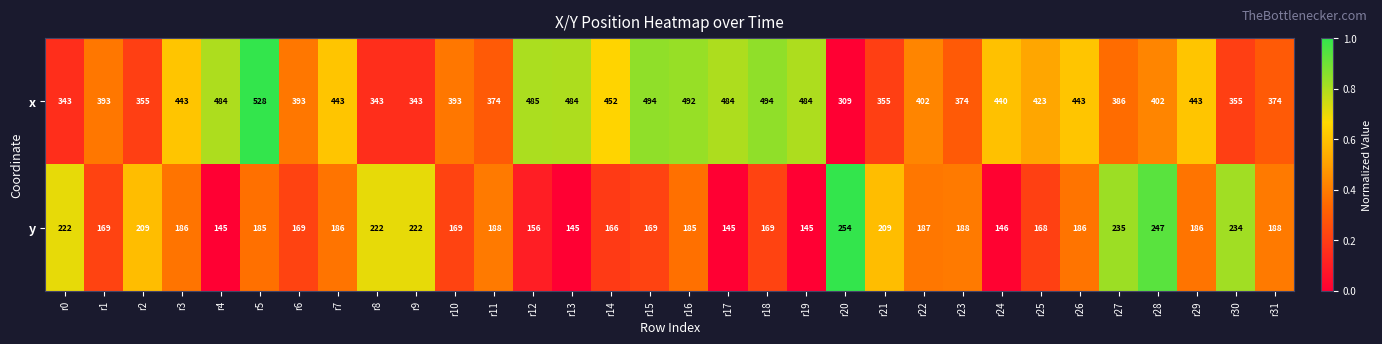

What is the highest value of the x series?

528